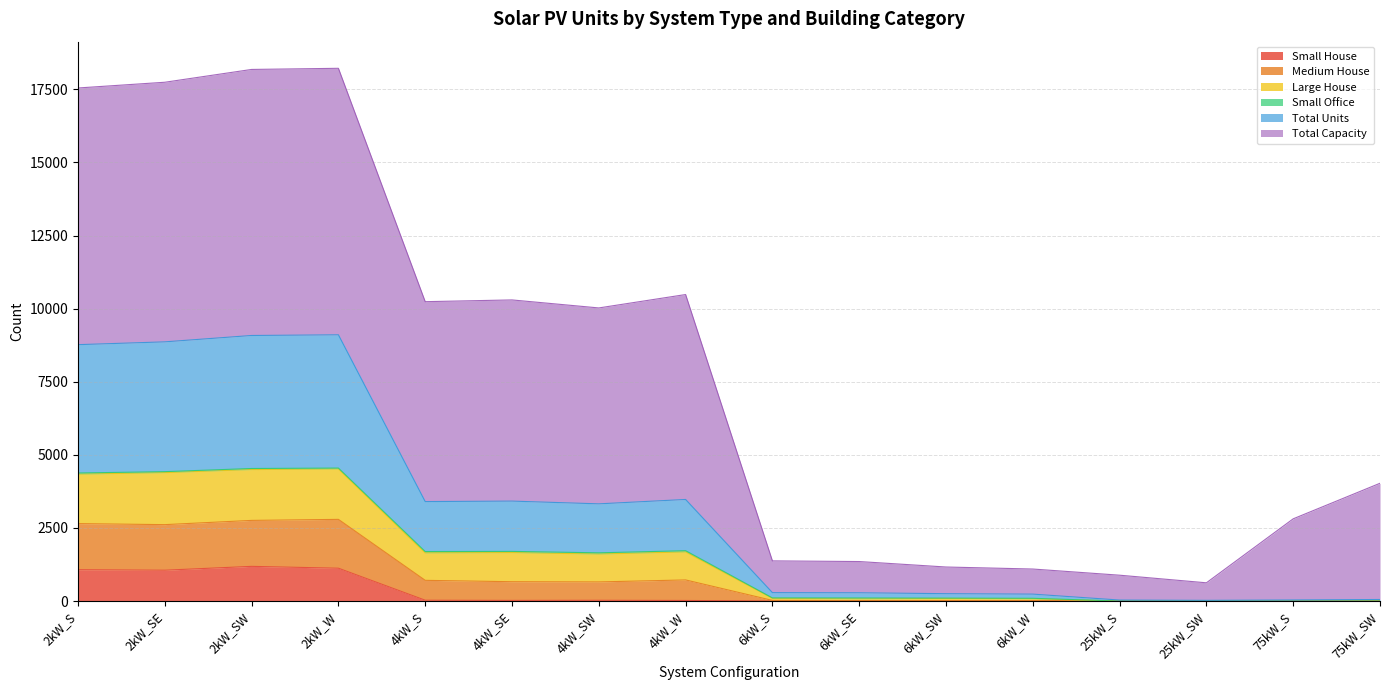

What is the highest value of the Small House series?

1186